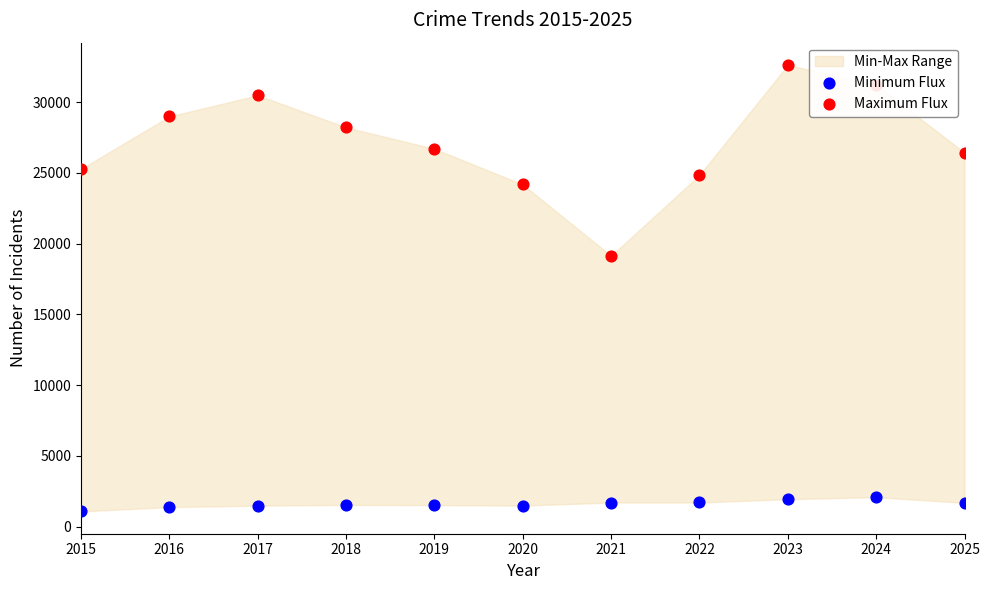

Which series reaches the minimum Y coordinate?

Minimum Flux